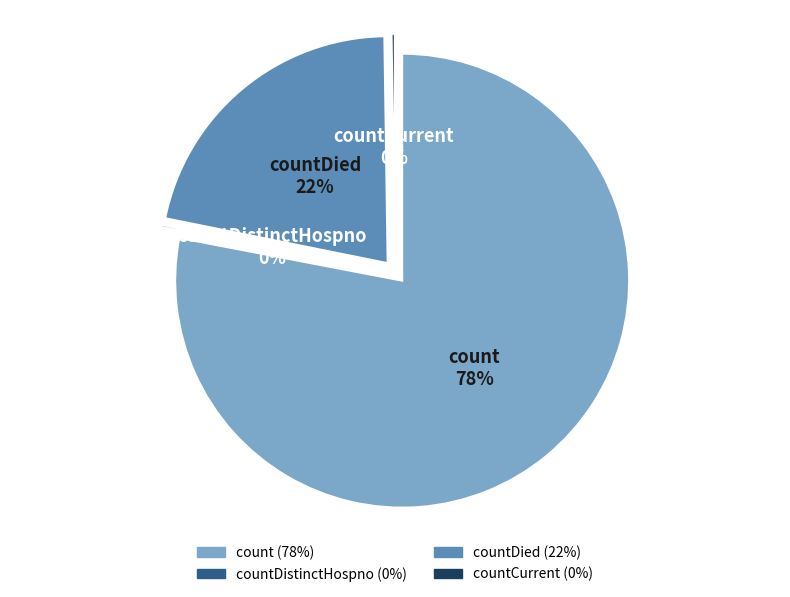

The countDistinctHospno slice represents 0% of the pie. True or false?

True